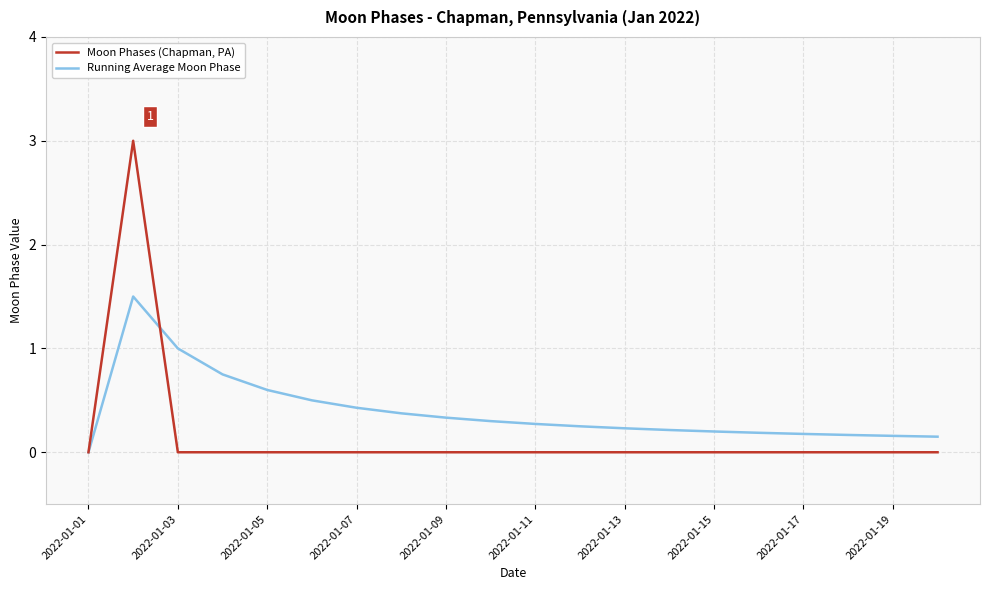

Which series has the widest spread of values?

Moon Phases (Chapman, PA)